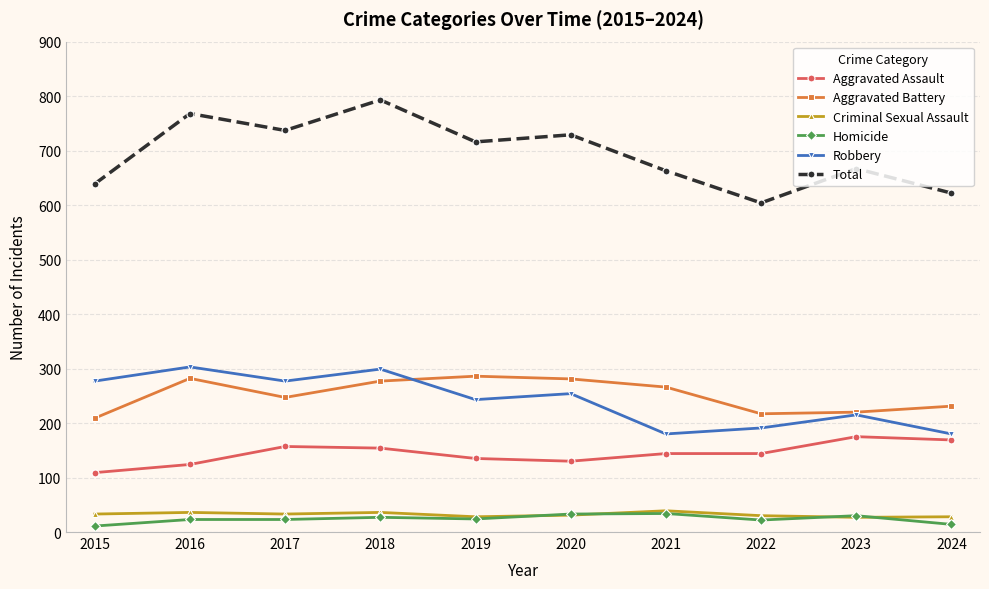

Count the number of categories in the chart.

10